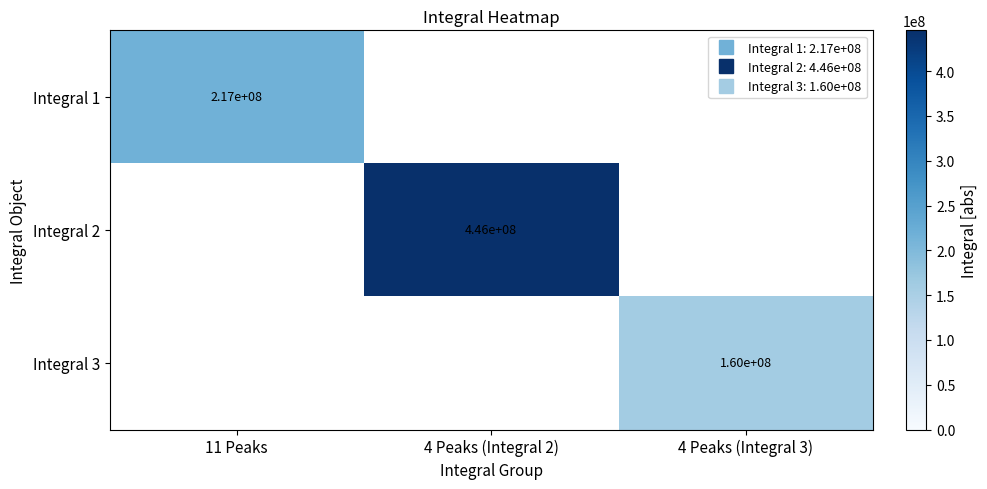

Is the value of Integral 2 at 11 Peaks greater than the value of Integral 1 at 4 Peaks (Integral 3)?

No